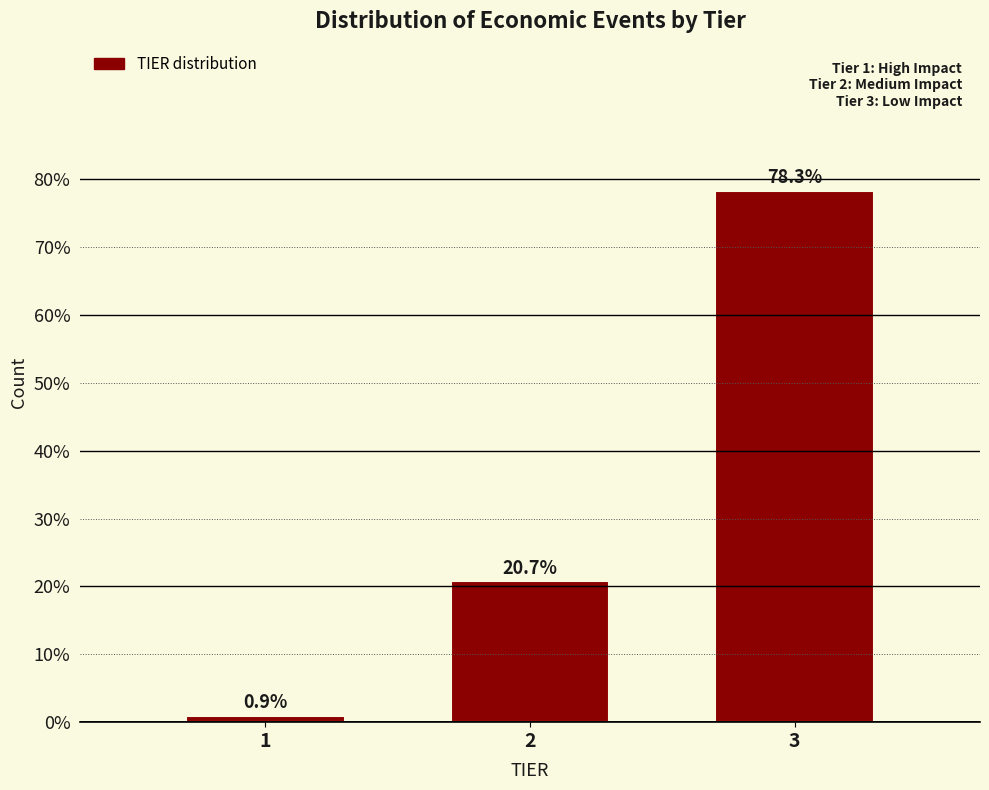

Reading right to left, what are all the values shown in this chart?

78.3	20.7	0.9